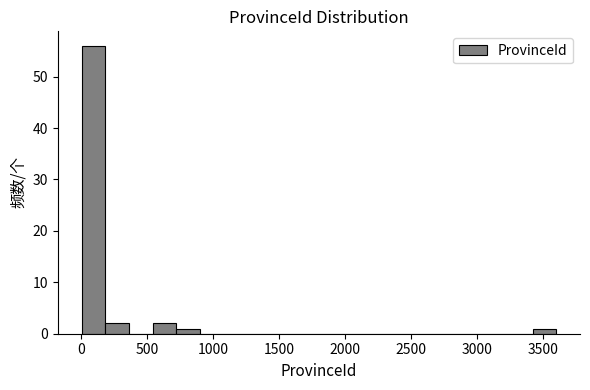

Around what value on the x-axis is the tallest bar? Give the approximate position of its centre, as read against the axis.

100